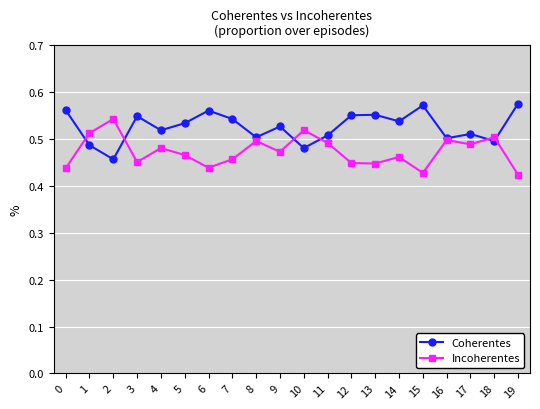

What is the difference between the second highest and minimum values in the Coherentes series?

0.1